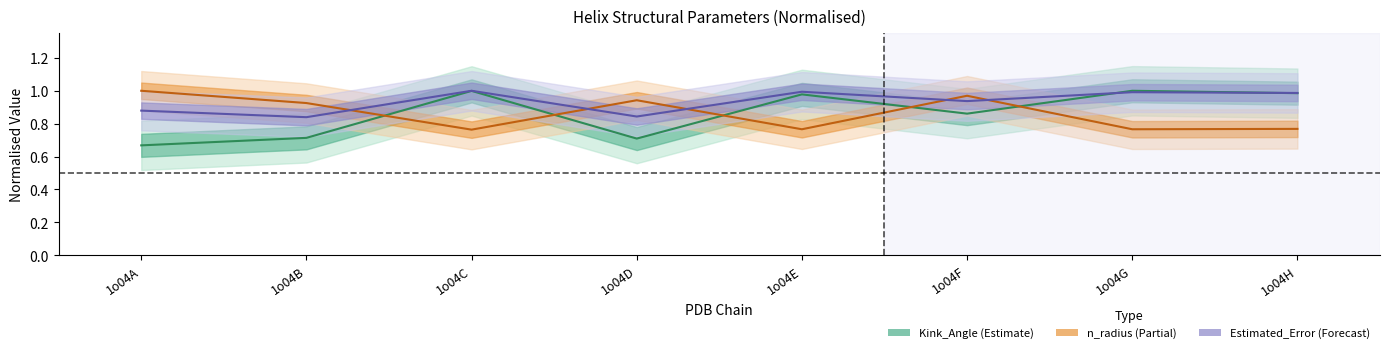

Which category has the highest value in the n_radius series?

1o04A